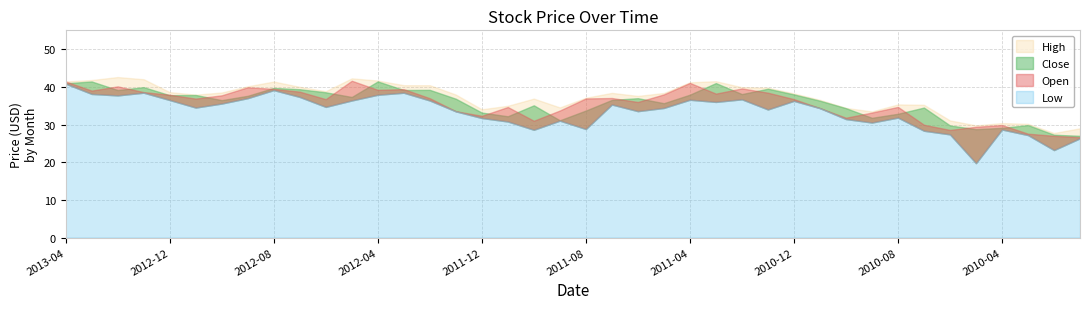

What are all the series names shown in the legend?

Low, Open, Close, High